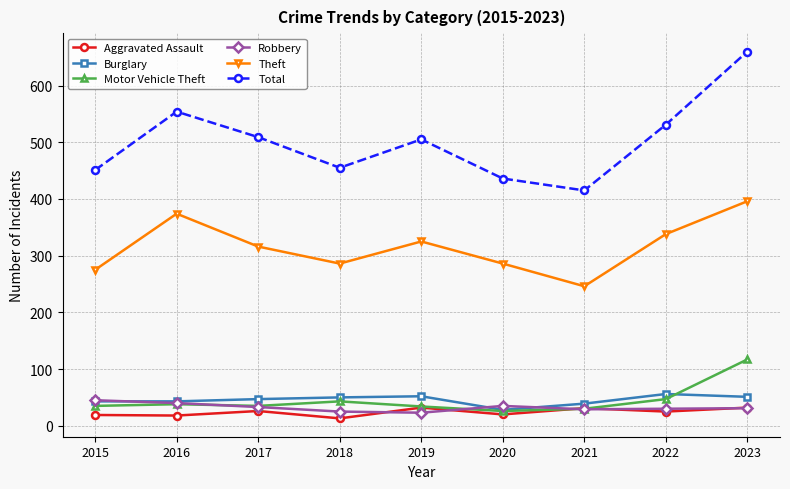

Which category has the highest value in the Motor Vehicle Theft series?

2023